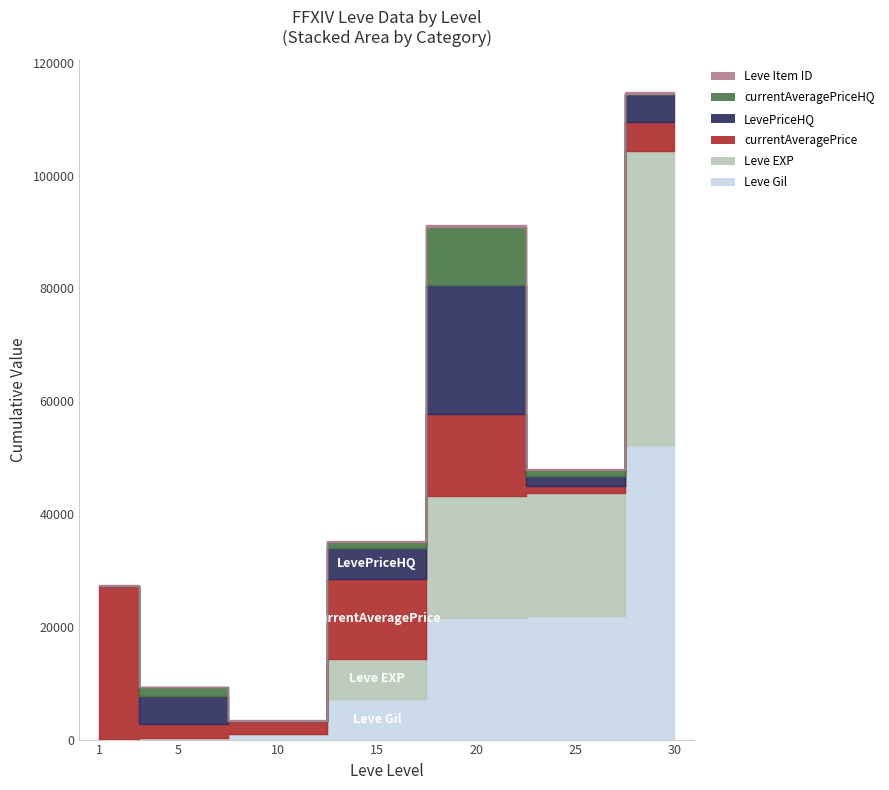

At which label does currentAveragePrice reach its minimum?

25